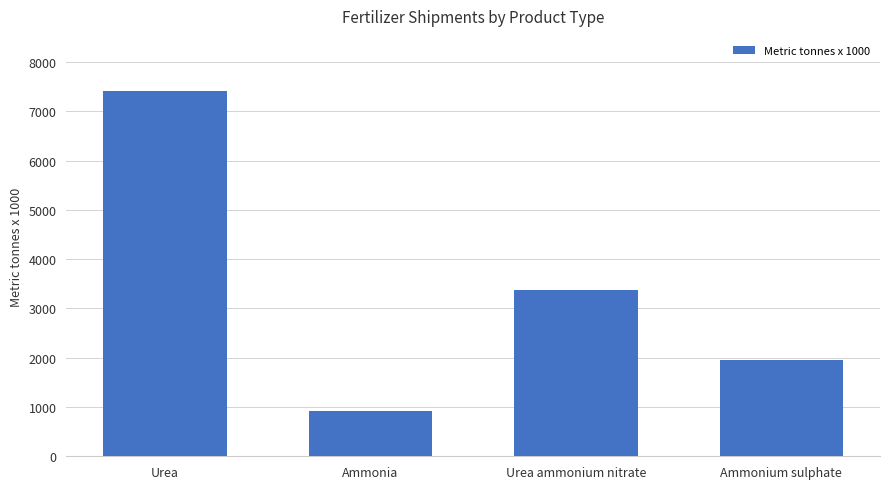

Rank the categories by value from lowest to highest.

Ammonia, Ammonium sulphate, Urea ammonium nitrate, Urea